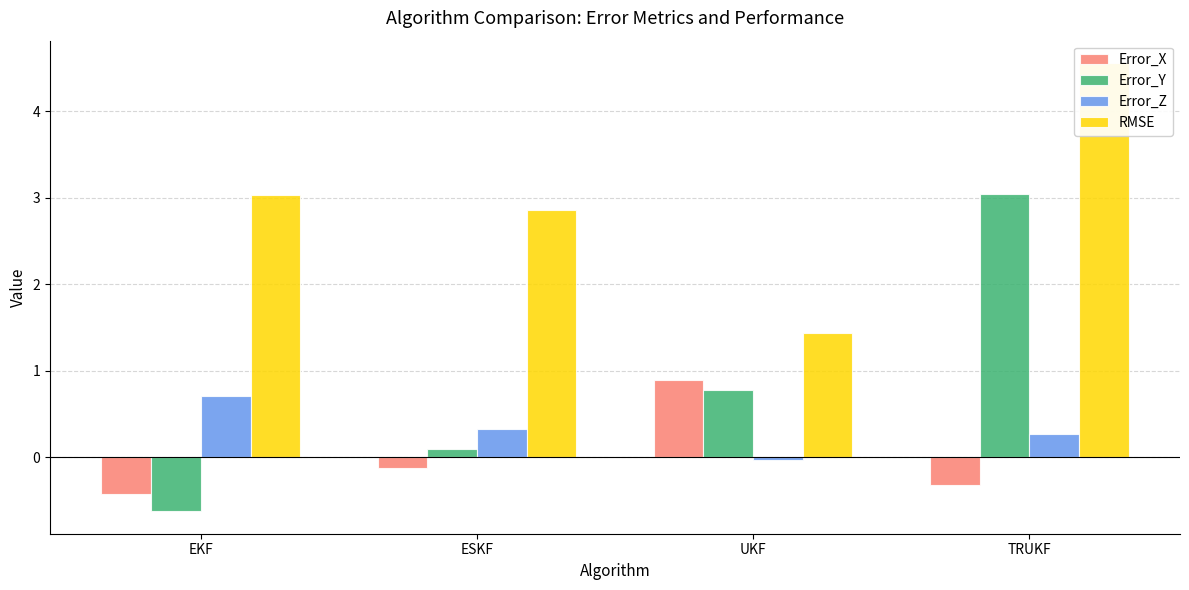

At how many categories does at least one series exceed 2?

3